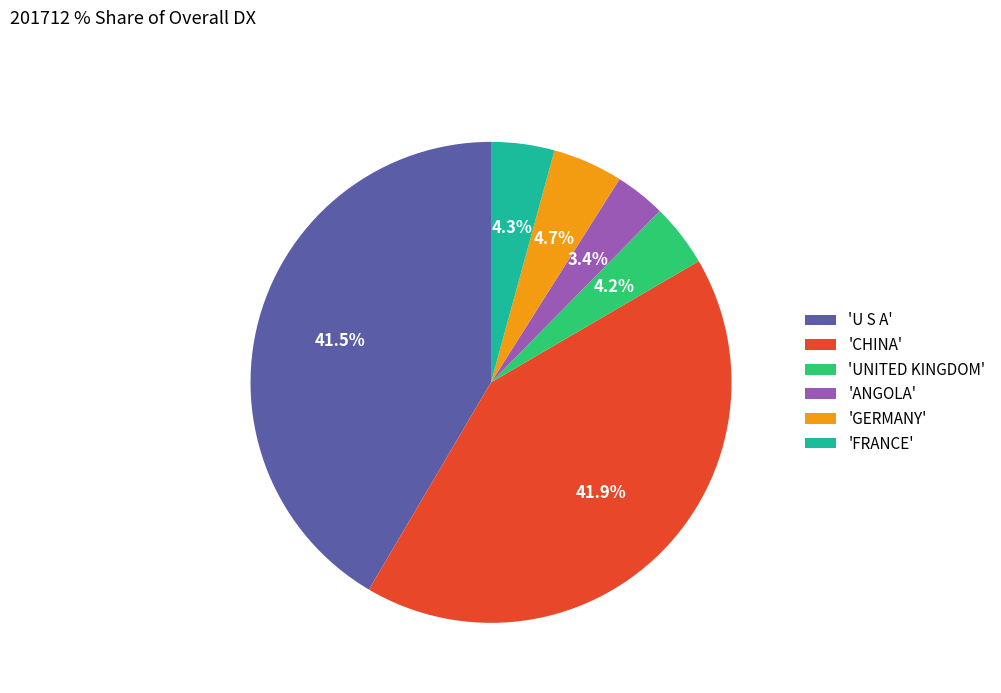

Which has a higher value, 'FRANCE' or 'U S A'?

'U S A'